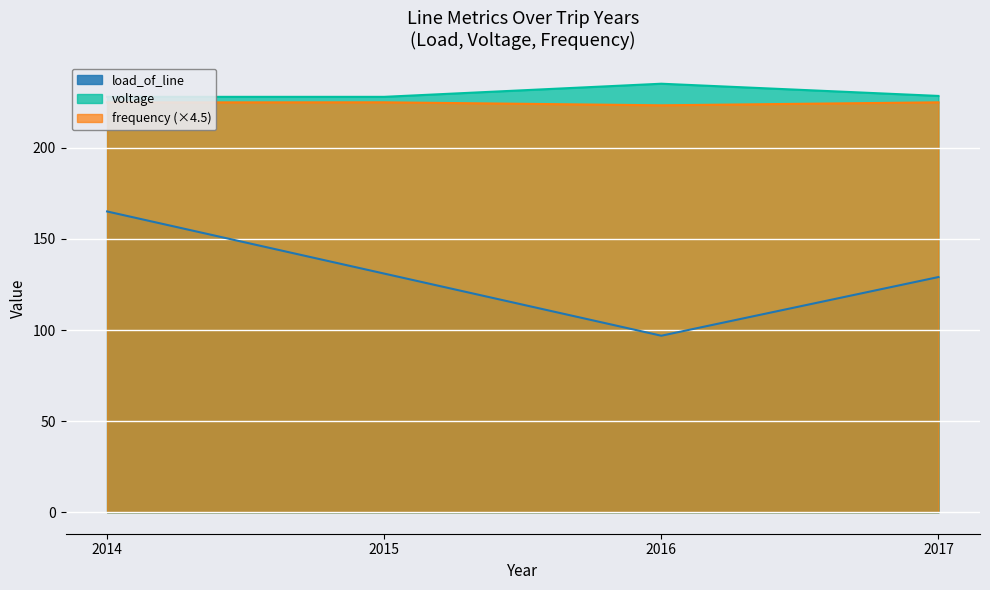

Is the value of frequency (×4.5) at 2015 greater than the value of load_of_line at 2014?

Yes